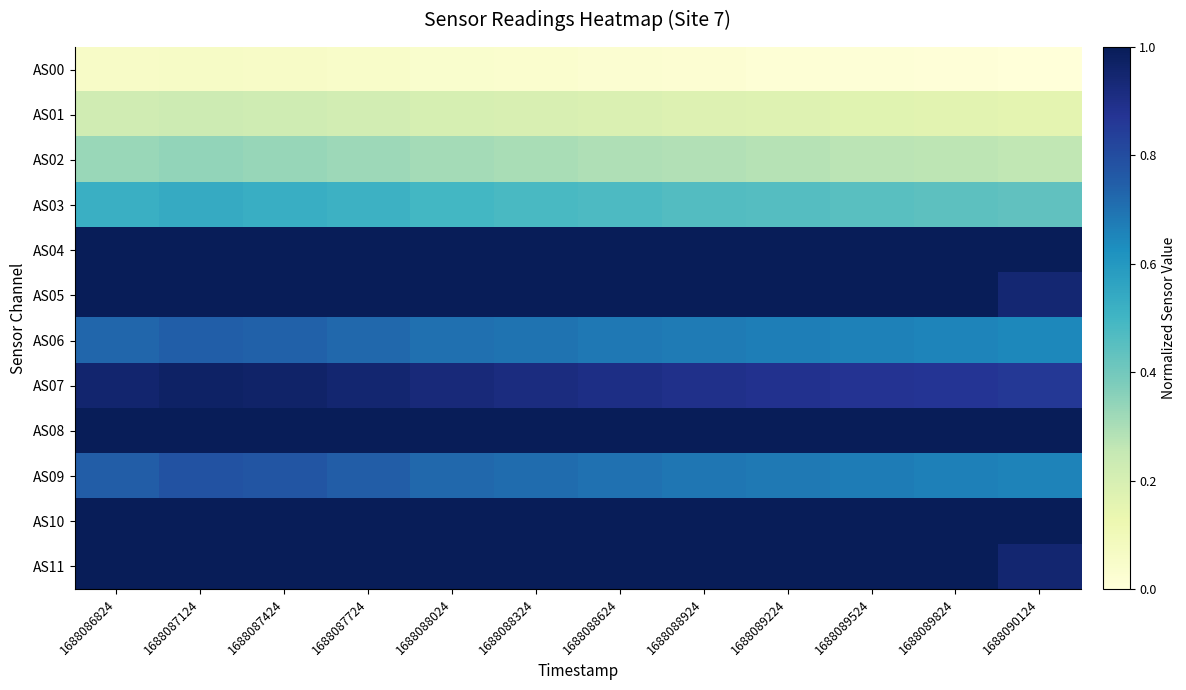

How many distinct data groups are displayed?

12